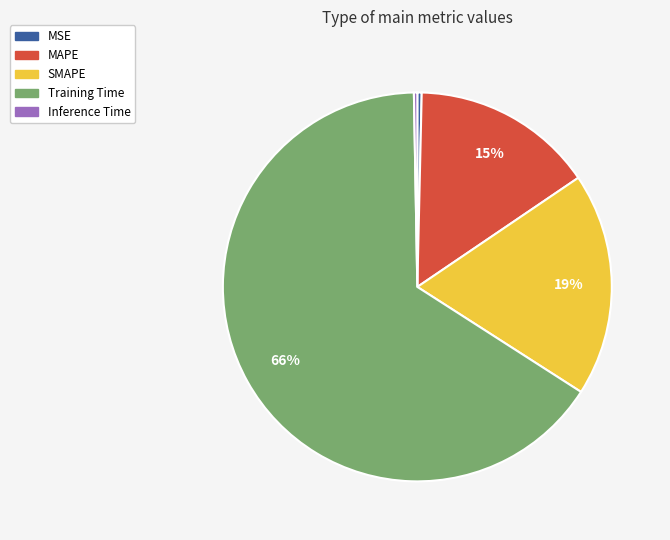

Which category accounts for the majority?

Training Time